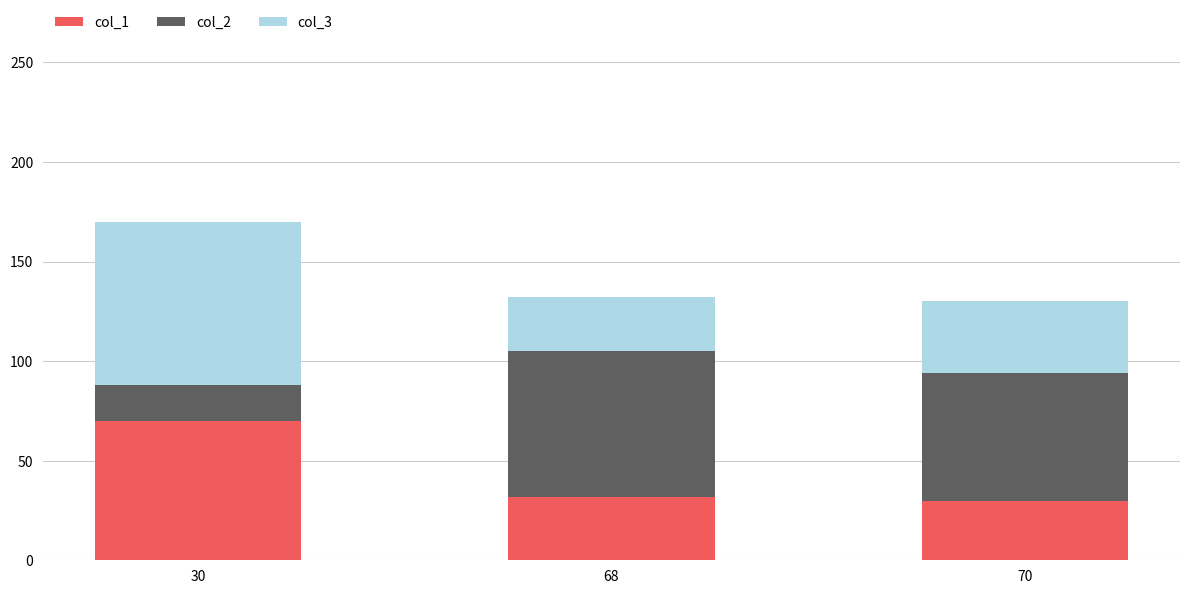

How many categories are shown in the chart?

3